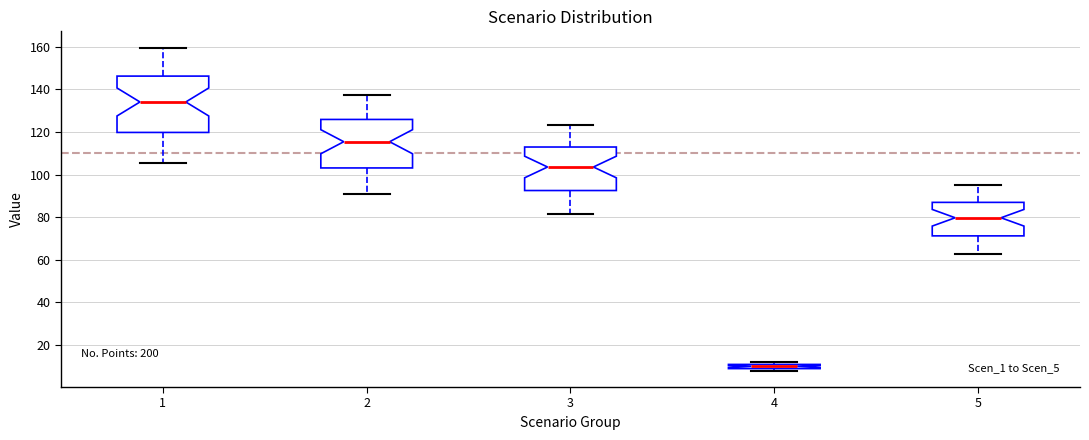

Which box has the highest median line?

1